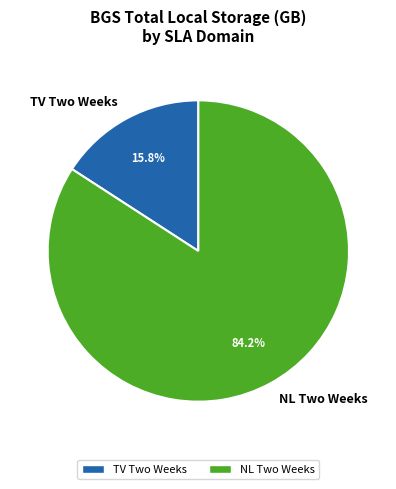

To the nearest percent, what is the average slice percentage?

50%